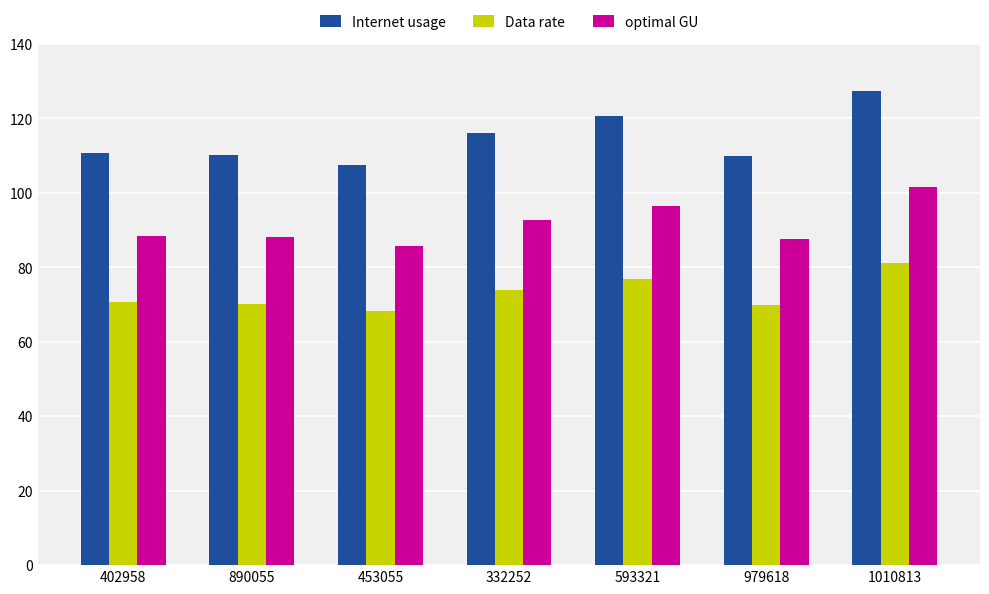

What value does the optimal GU series have at 402958?

88.4